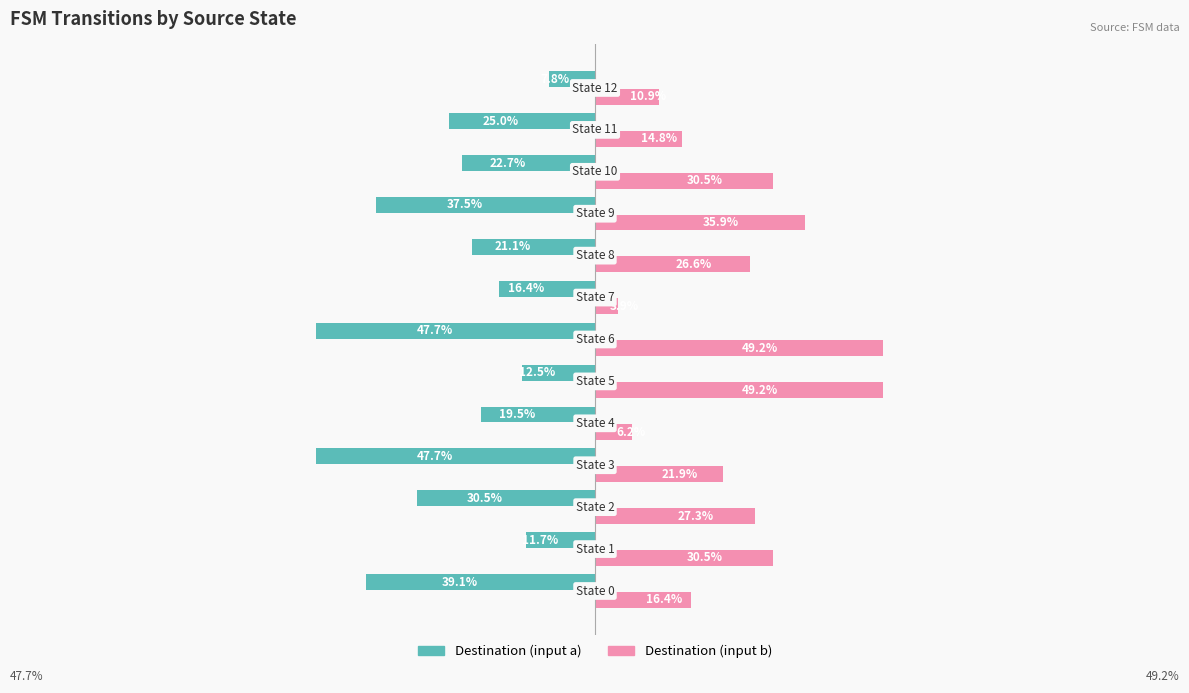

Which series has the largest total across all categories?

Destination (input b)